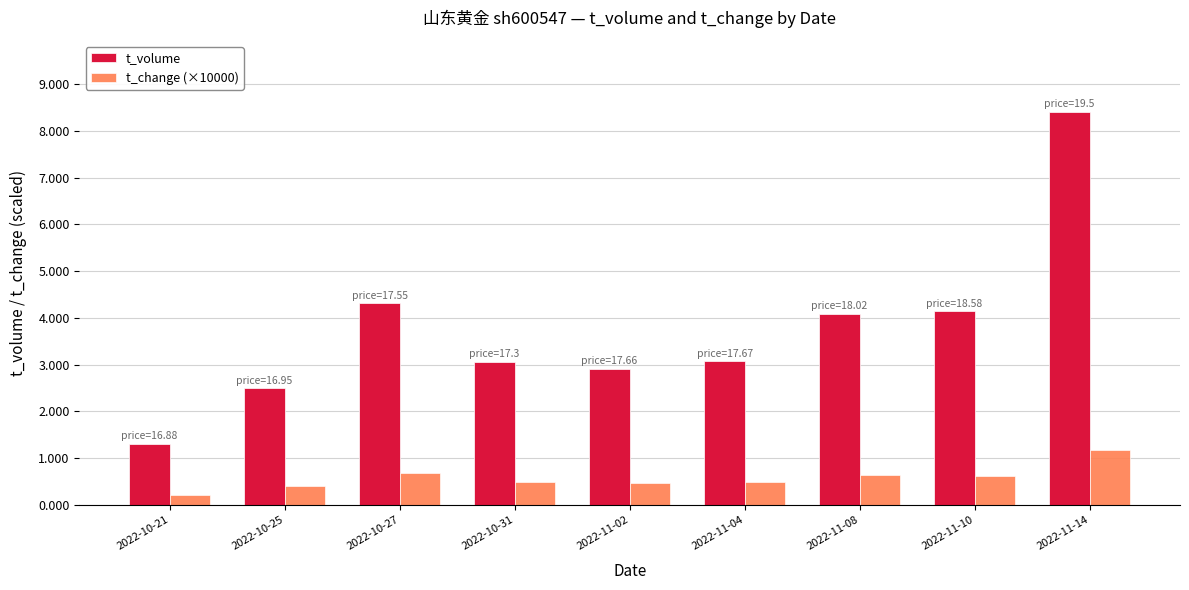

What are all the series names shown in the legend?

t_volume, t_change (×10000)